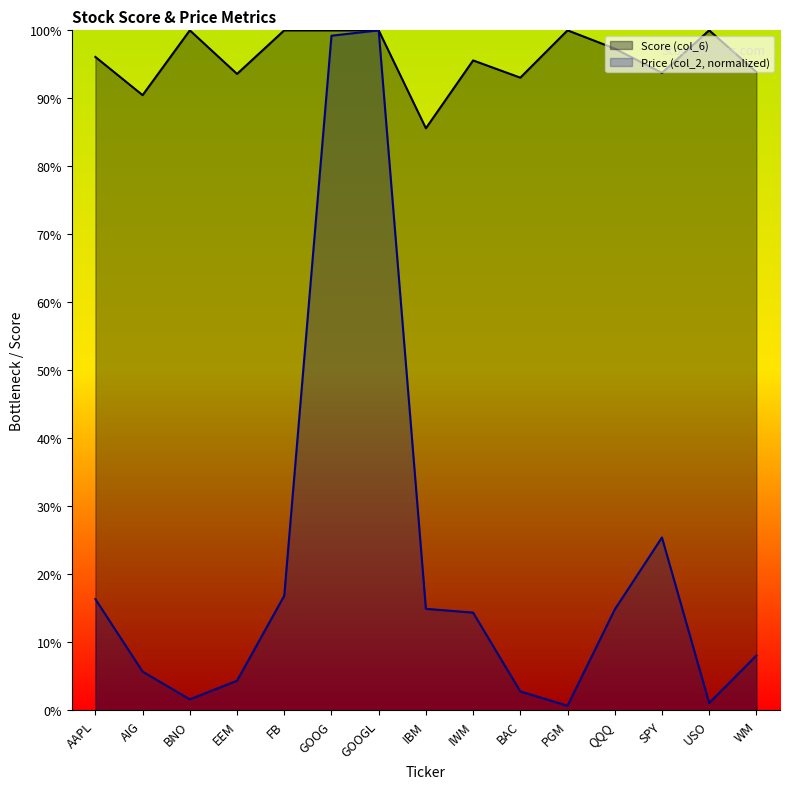

What is the average value of the Price (col_2) series?

0.2